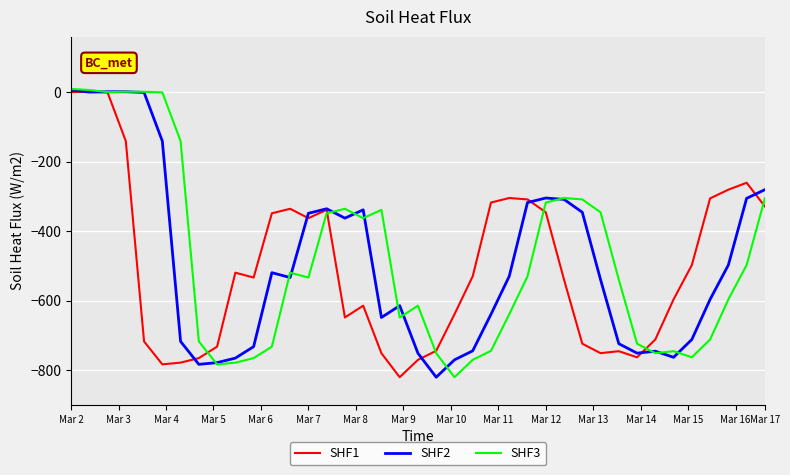

What is the smallest value displayed?

-820.0